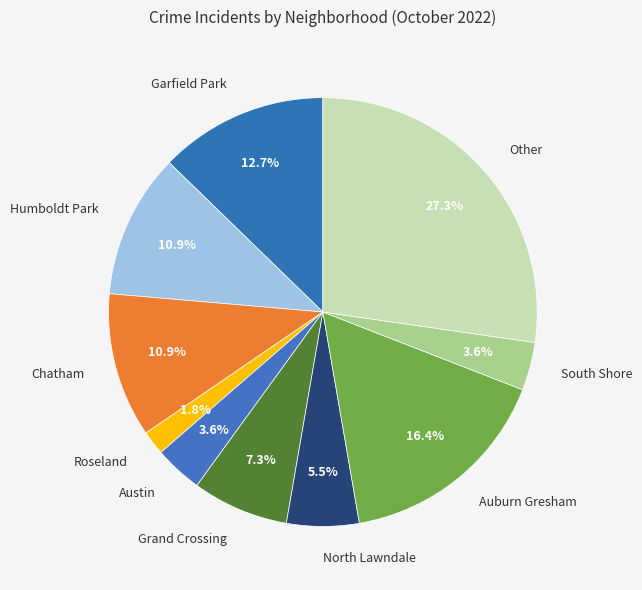

Which category has the biggest portion of the pie?

Other